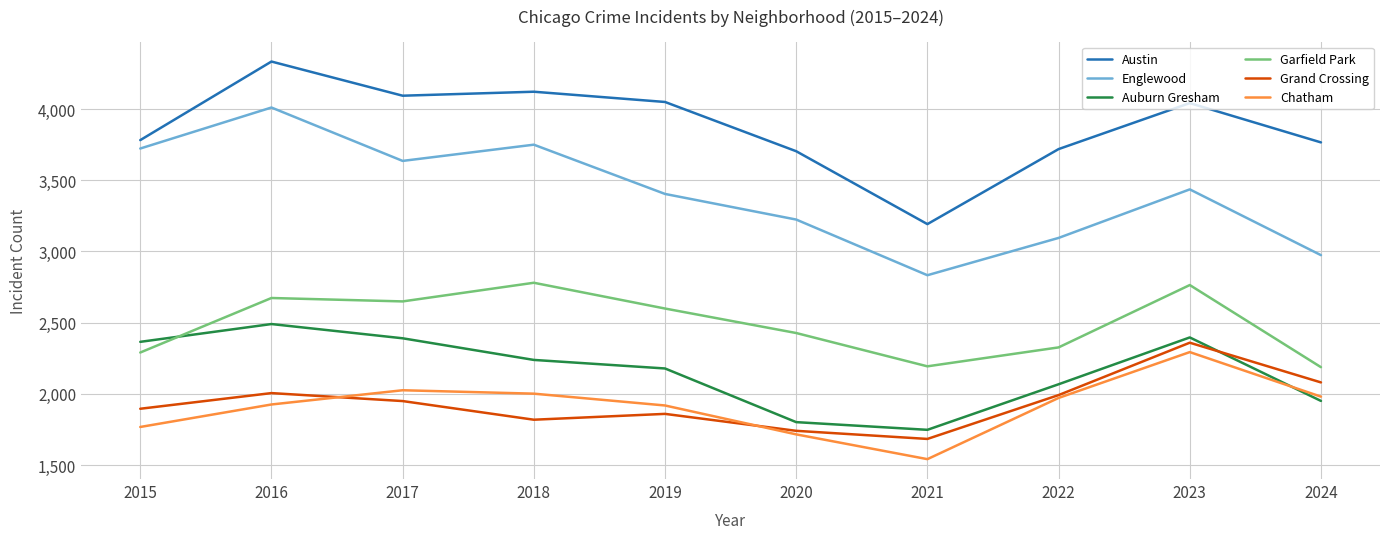

What is the difference between the highest and lowest values at 2021?

1651